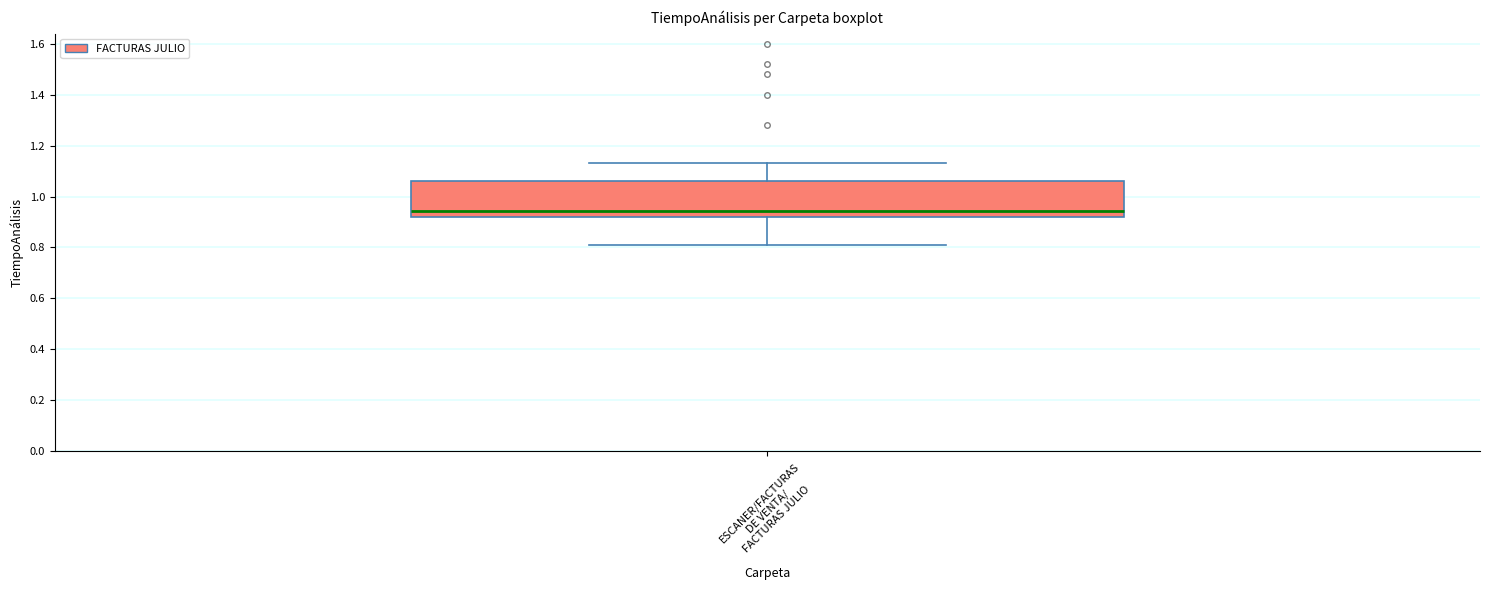

Read this box plot against the y-axis: the position of the median line, the range covered by the box, and the ends of both whiskers. The values are not printed on the chart, so give them approximately, as read against the axis.

median 0.94, box 0.92 to 1.06, whiskers 0.82 to 1.14